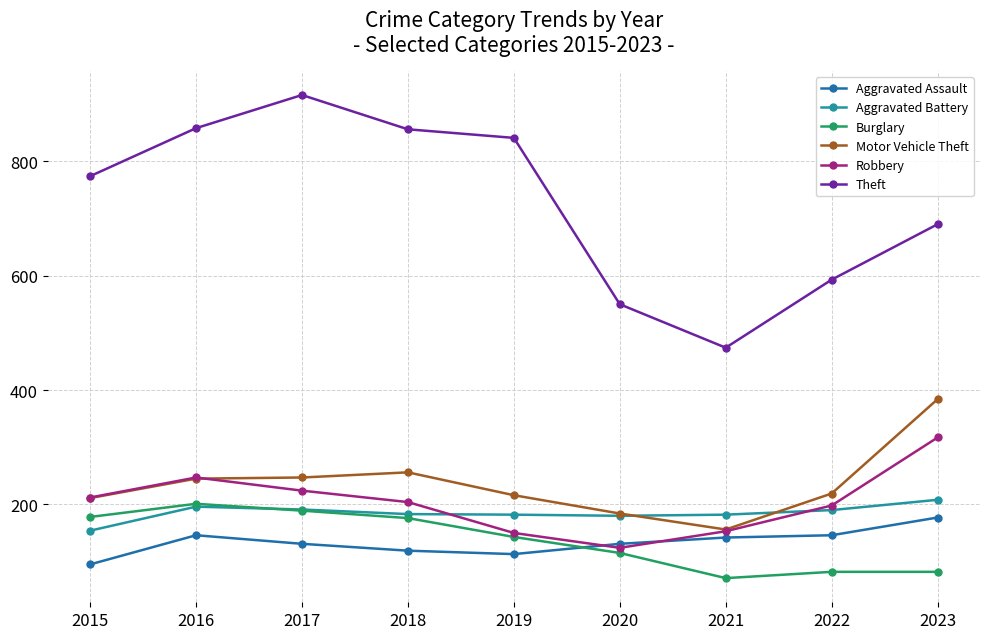

True or false: Robbery has a value of 276 at 2015.

False